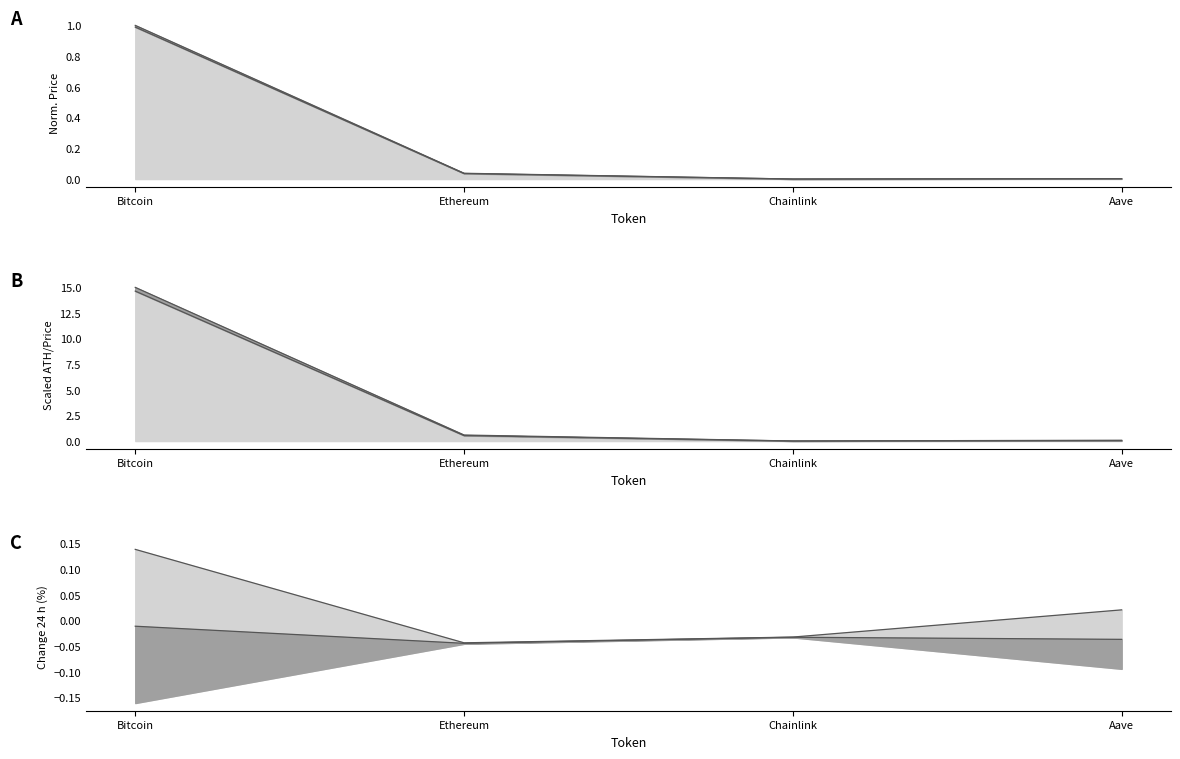

At which category does upper bound reach its first local valley?

Ethereum